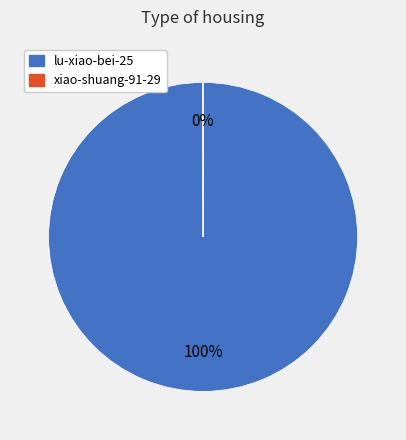

Which category has the biggest portion of the pie?

lu-xiao-bei-25